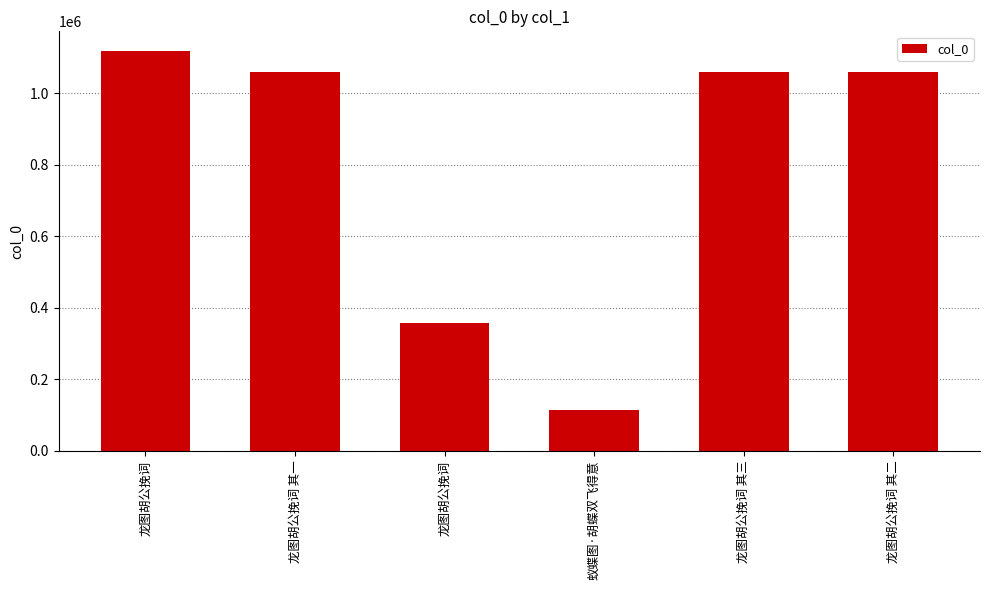

What is the difference between the maximum and minimum values?

1003704